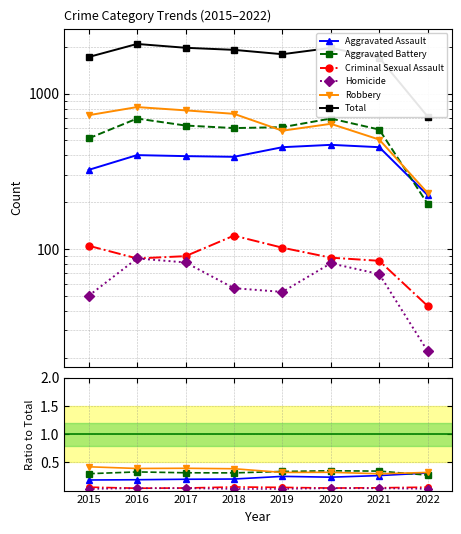

How many distinct data groups are displayed?

6